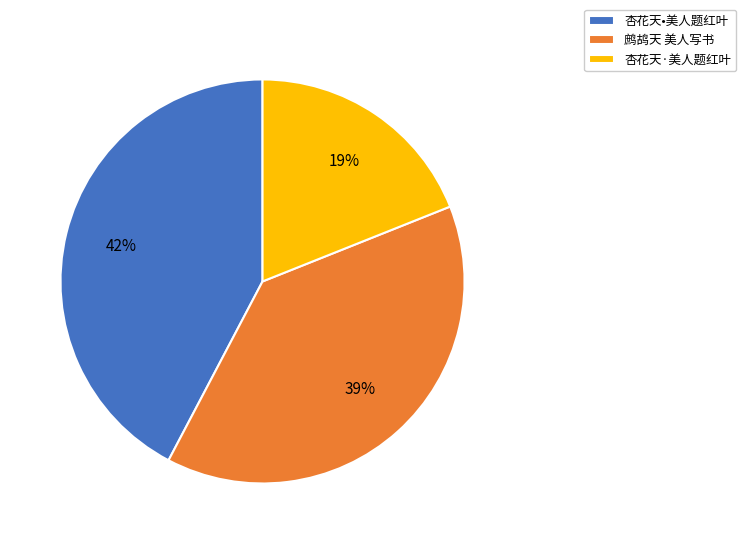

True or false: 杏花天•美人题红叶 accounts for 42% of the total.

True